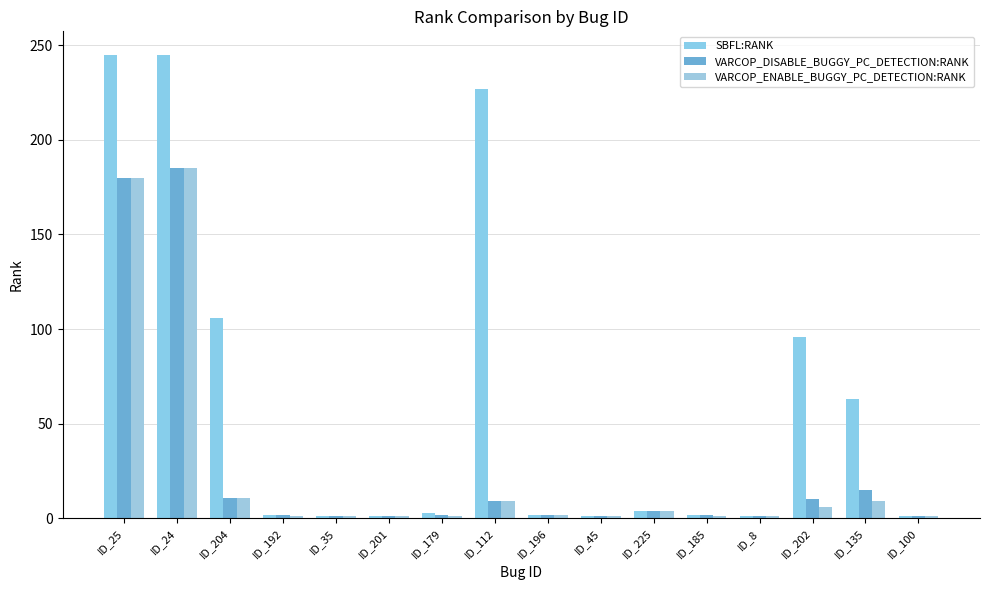

How many bars are there in total?

48